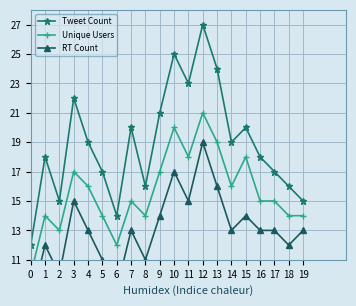

Is it true that Unique Users equals 25 at 7?

False